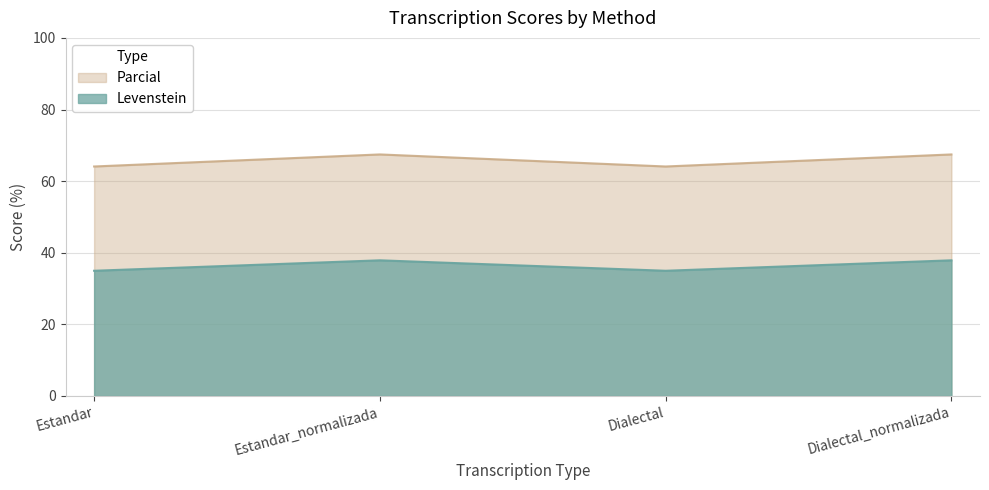

What is the spread (max minus min) of values at Dialectal_normalizada?

29.6